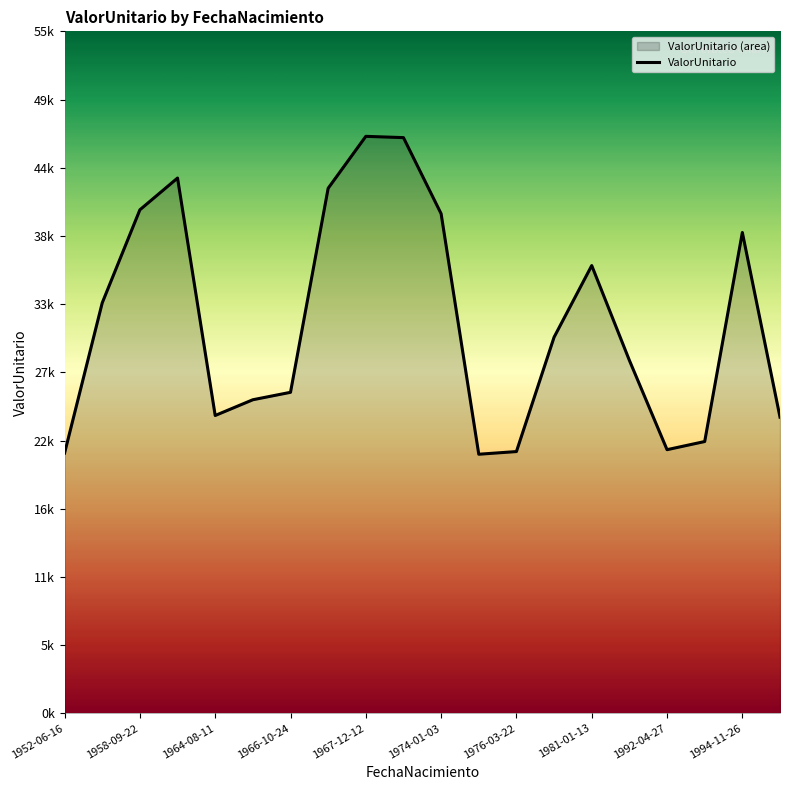

What is the average value?

31572.4